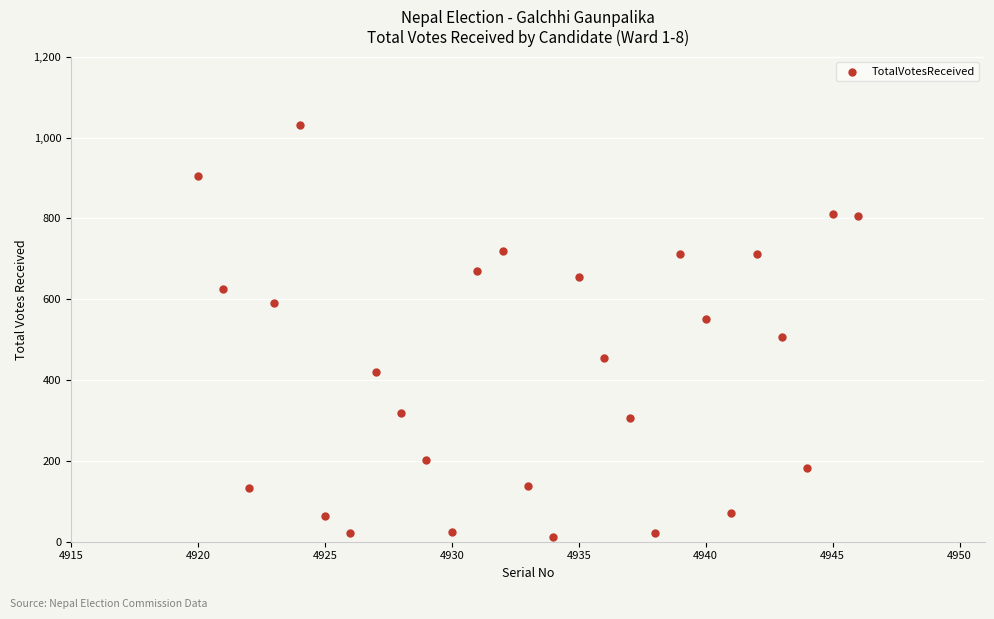

What Y value in the scatter plot is closest to 521?

507